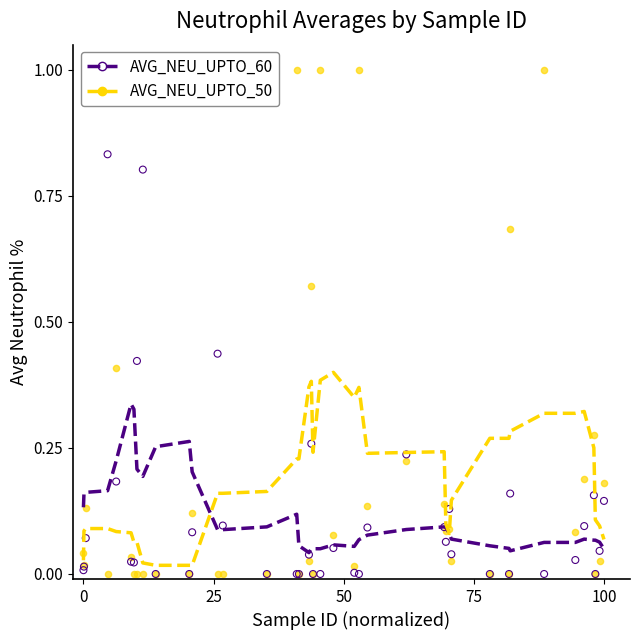

What are all the series names shown in the legend?

AVG_NEU_UPTO_60, AVG_NEU_UPTO_50